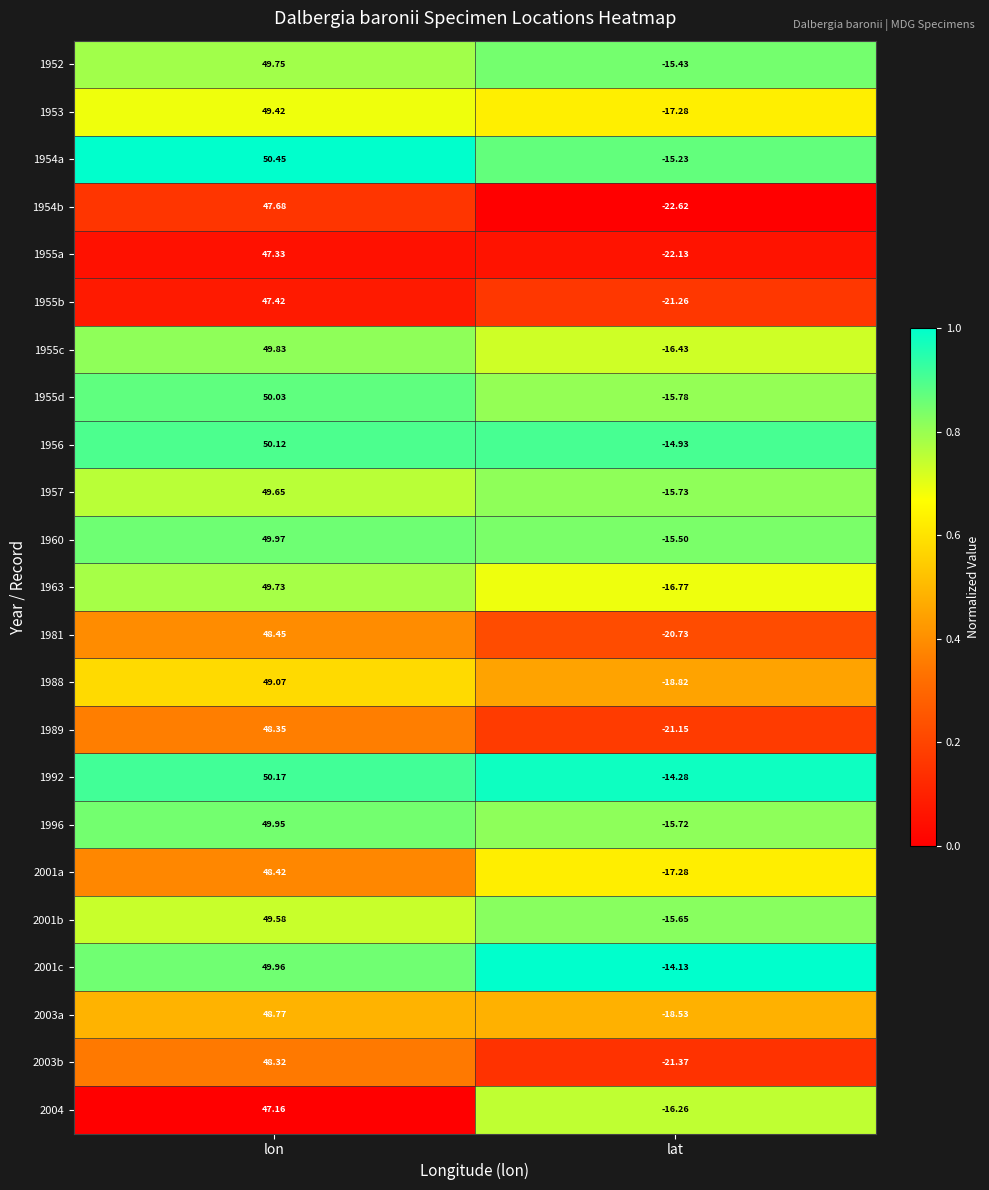

At which label does 2003b first exceed 48?

lon